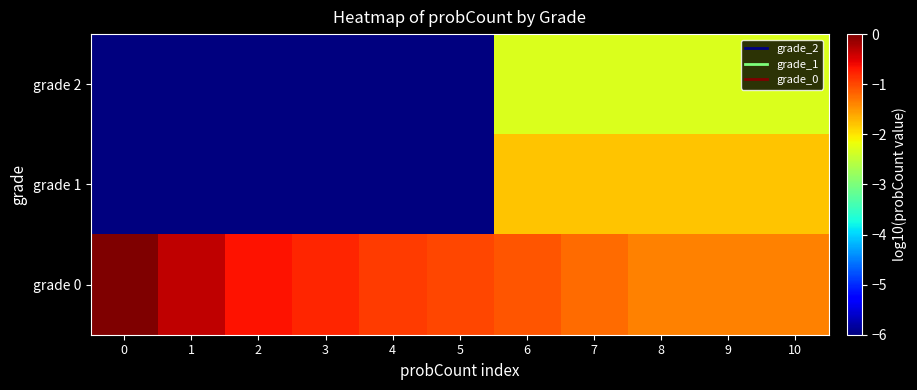

What is the spread (max minus min) of values at 3?

5.2